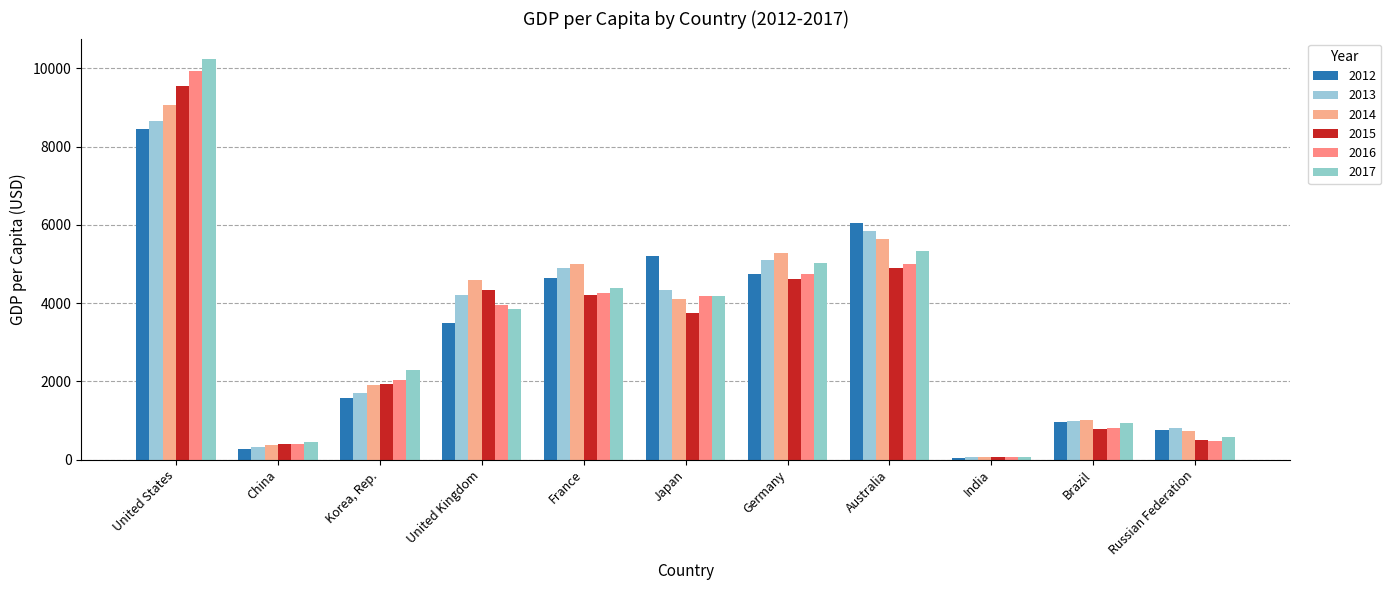

At which category does the chart reach its peak across all series?

United States